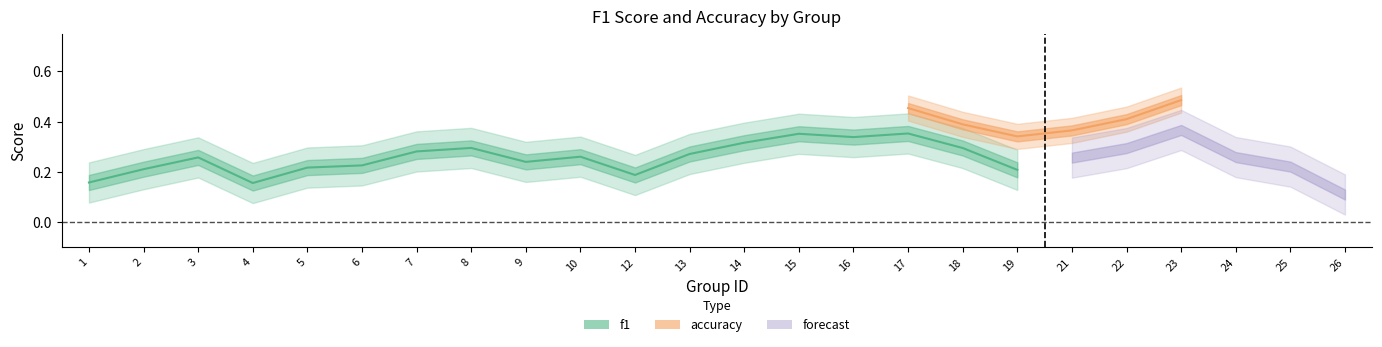

True or false: accuracy has a value of 0.2 at 12.

False